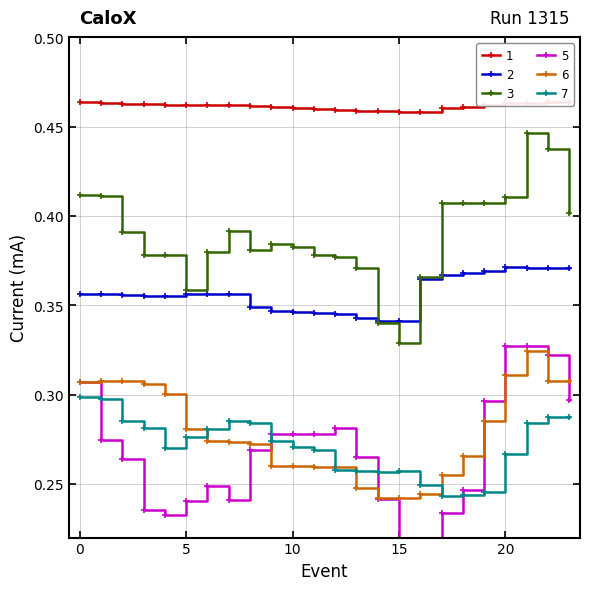

What is the total value across all series at 19?

2.1